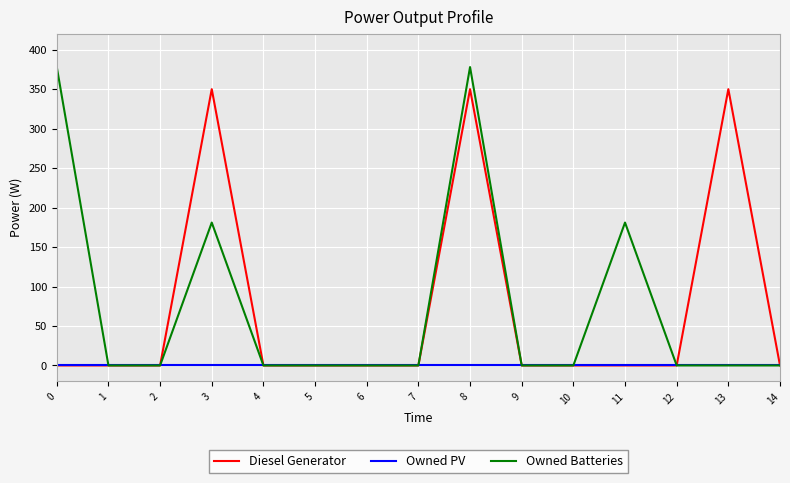

Rank the series by their maximum value, from lowest to highest.

Owned PV, Diesel Generator, Owned Batteries